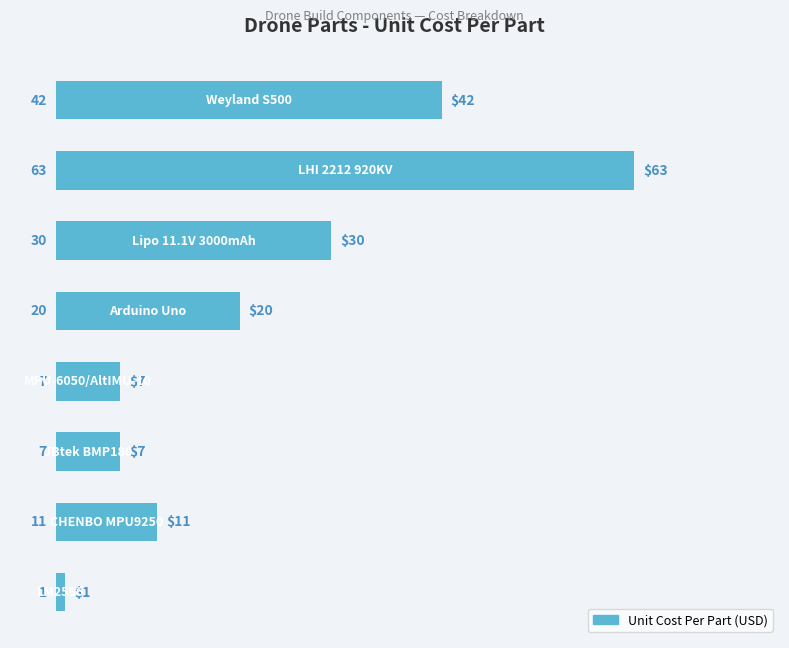

How many bars are there in total?

8